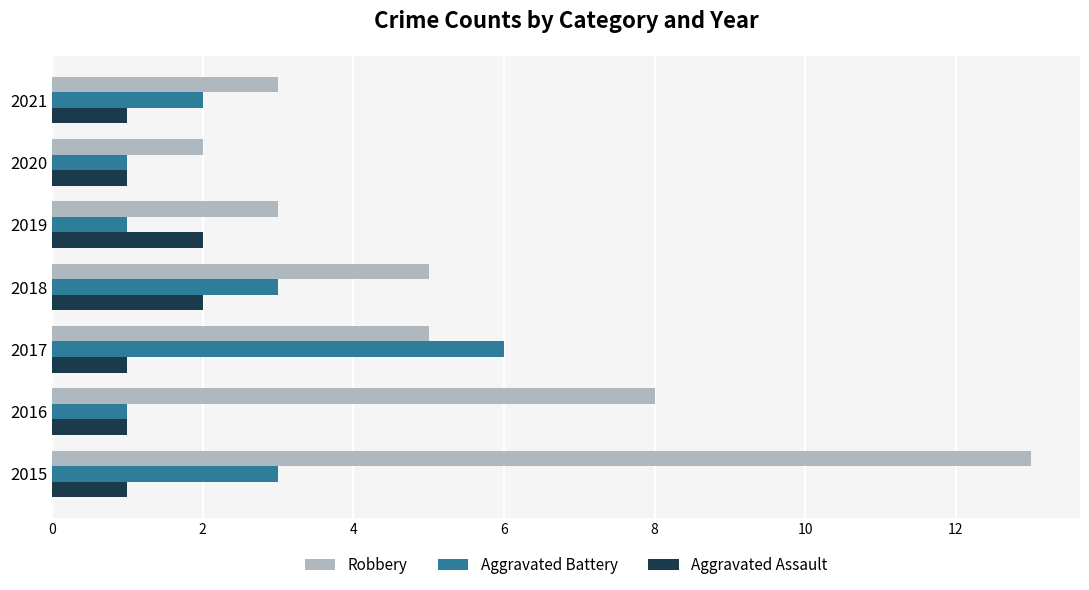

Is it true that Robbery equals 7 at 2018?

False